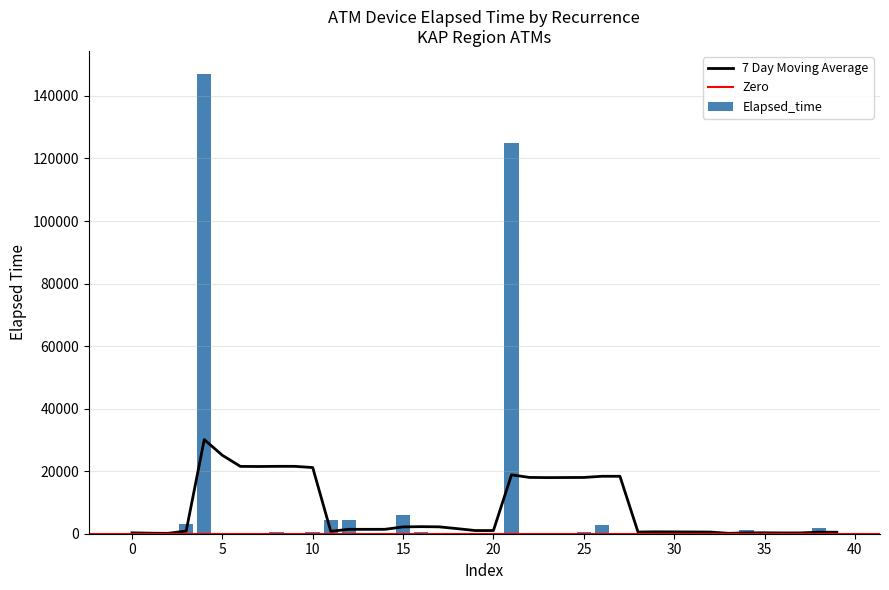

What is the sum of the values at 37 and 29?

510